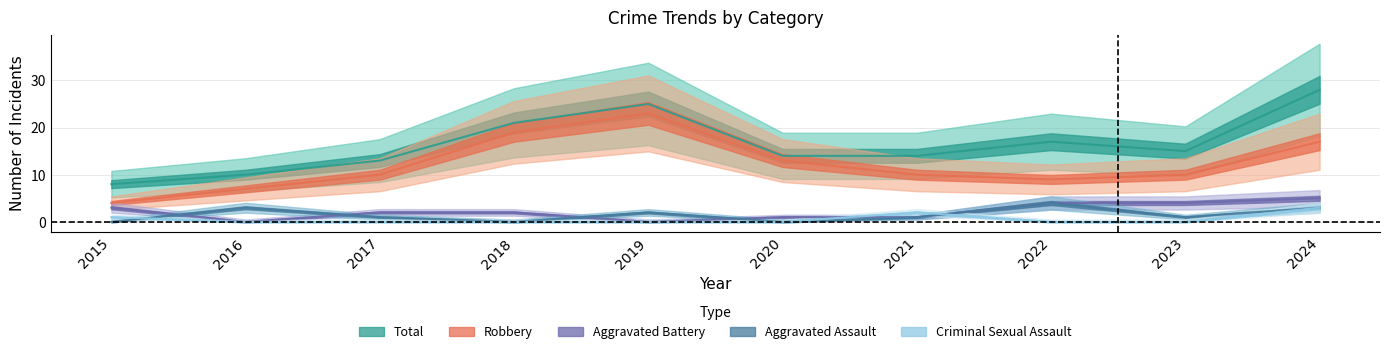

Which series has the largest range (max minus min)?

Total